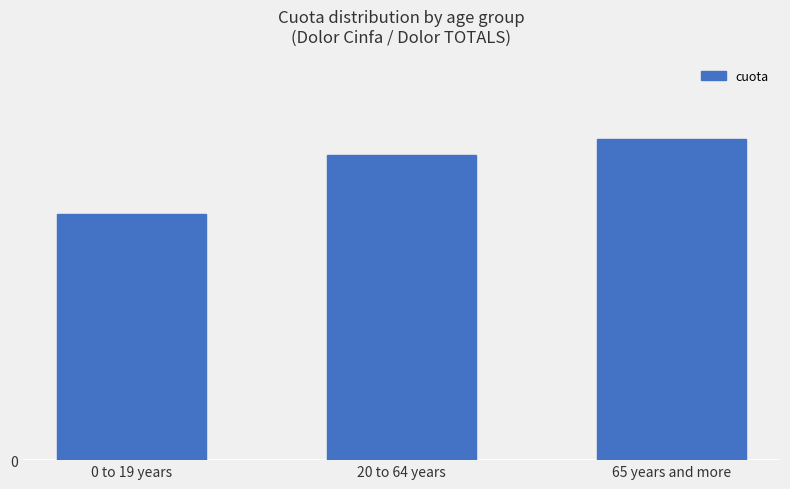

What is the ratio of the value at 0 to 19 years to the value at 20 to 64 years?

0.8